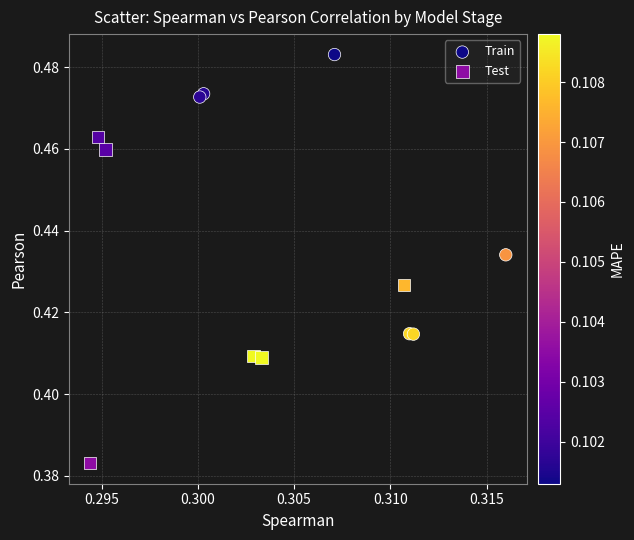

Which series has the largest Y range (max minus min)?

Test